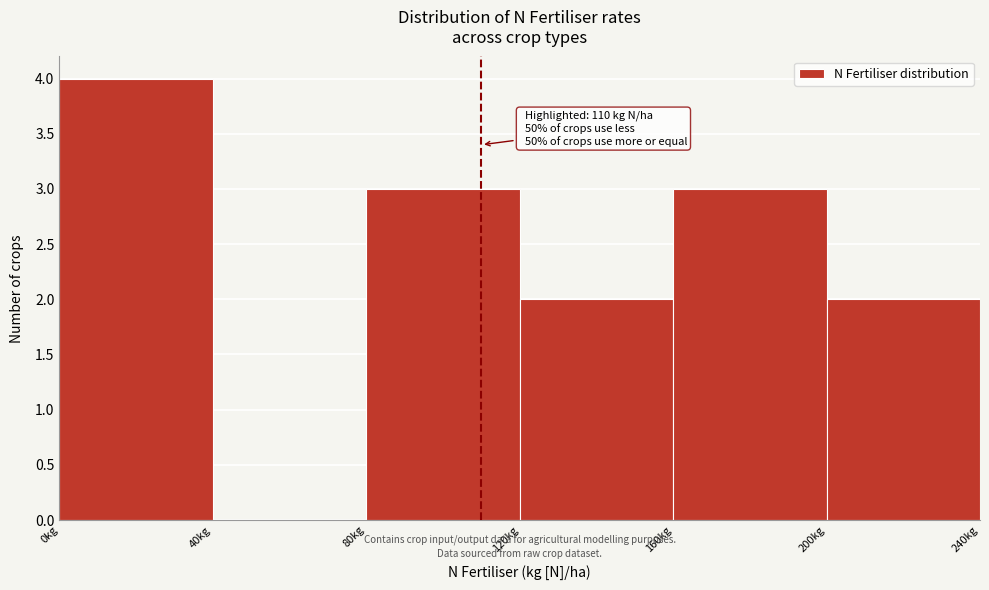

Over which range of the x-axis is the bar tallest?

0 to 40